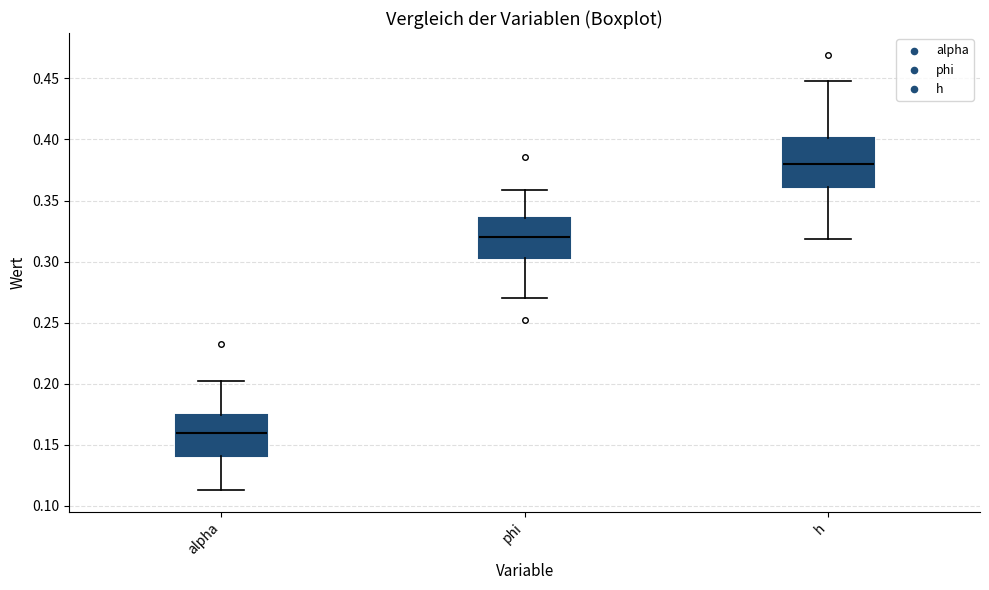

Comparing the boxes themselves (not the whiskers), which one is the tallest?

h